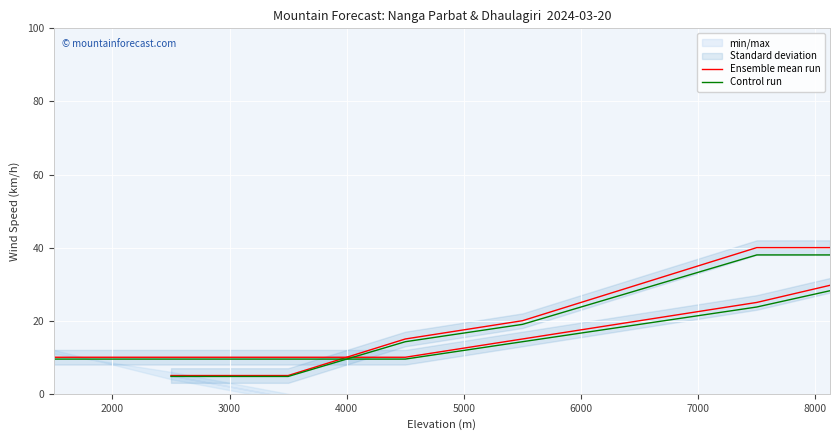

What is the value of the Ensemble mean run point at the 5th from the left?

15.0